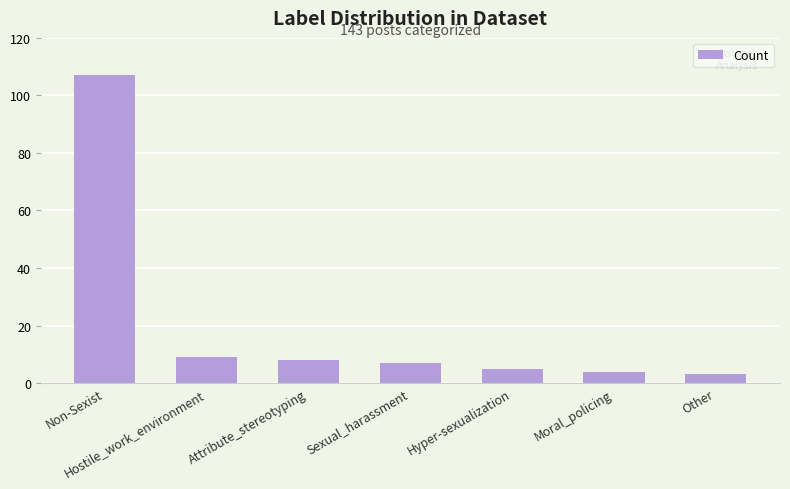

How many bars are there in total?

7